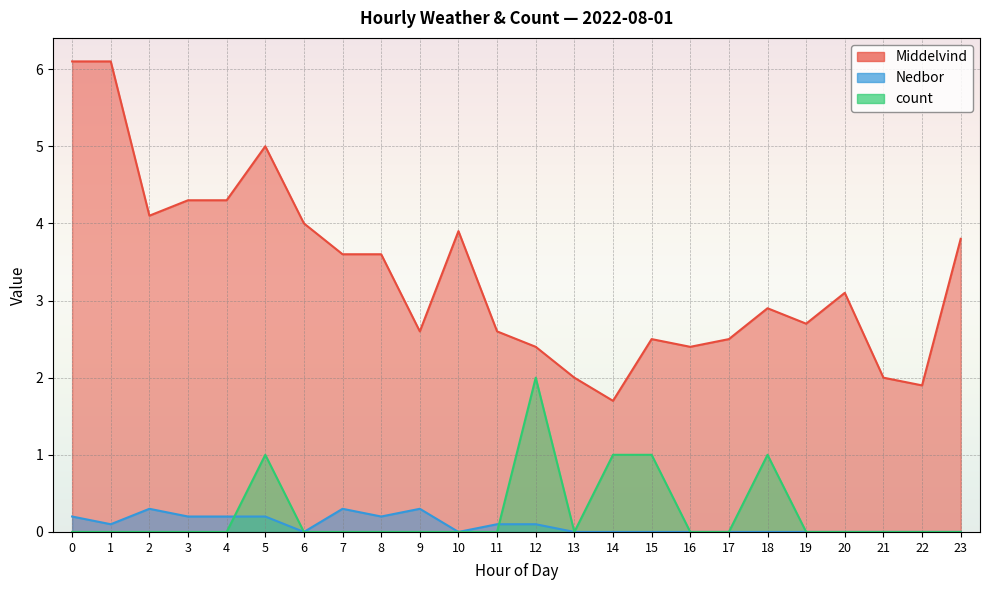

What is the difference between the second highest and minimum values in the count series?

1.0